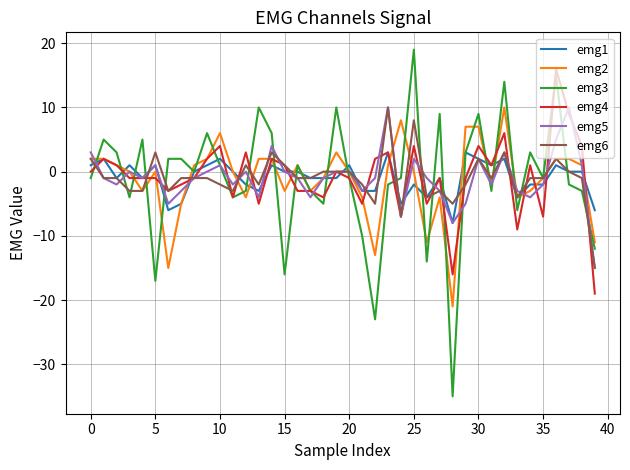

Which series has the largest range (max minus min)?

emg3